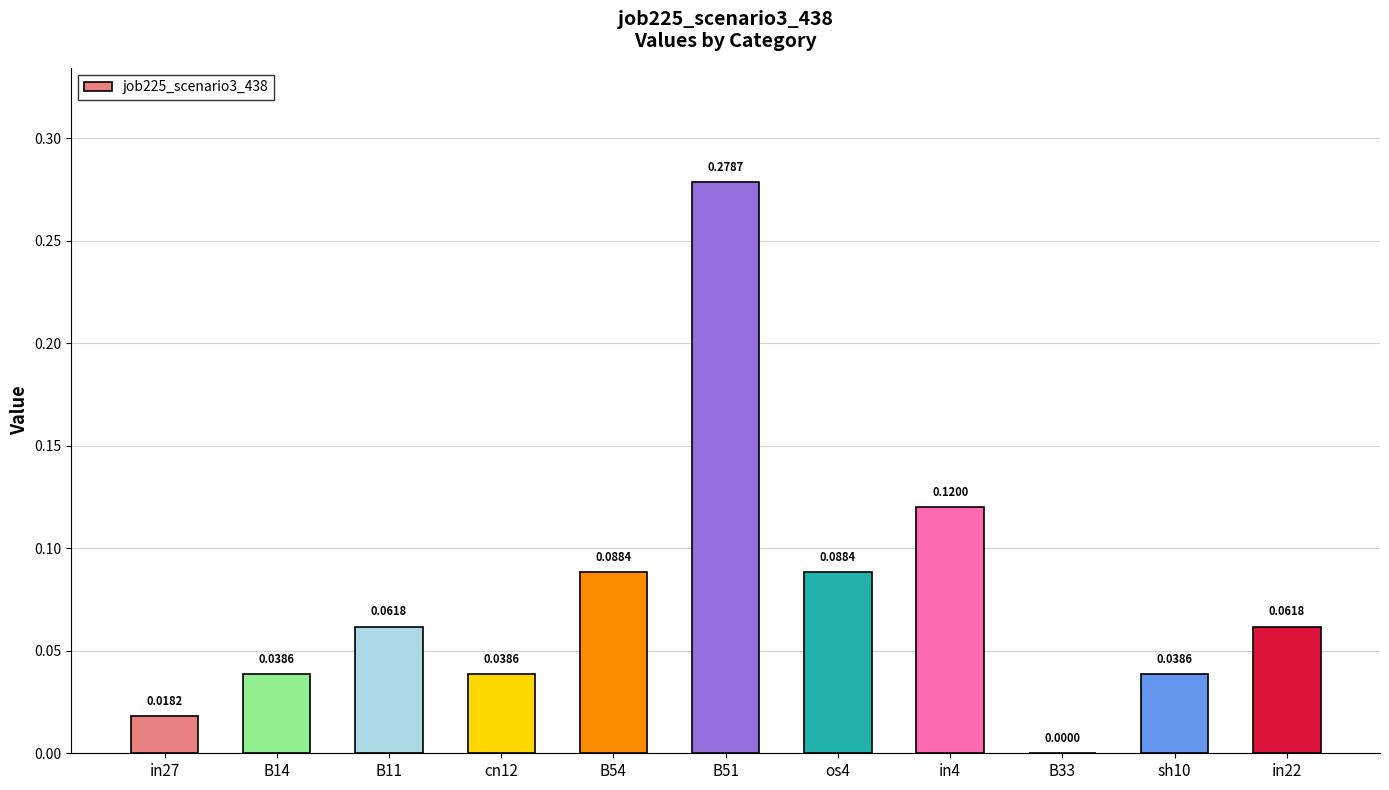

What is the sum of all values?

0.8